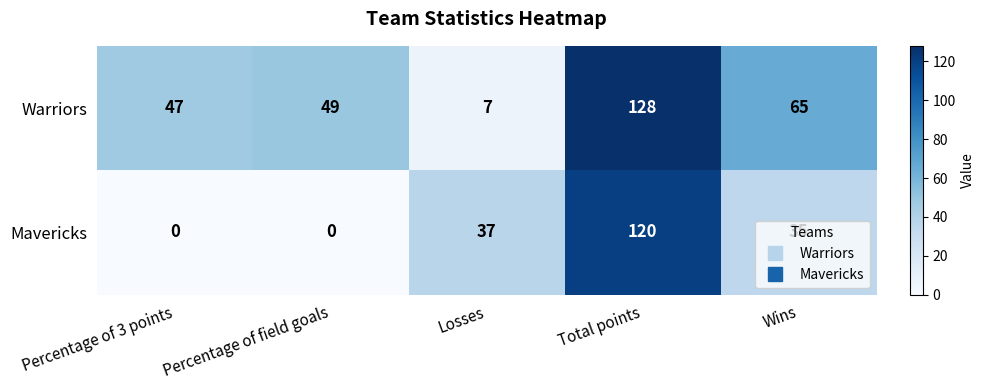

What is the greatest value displayed?

128